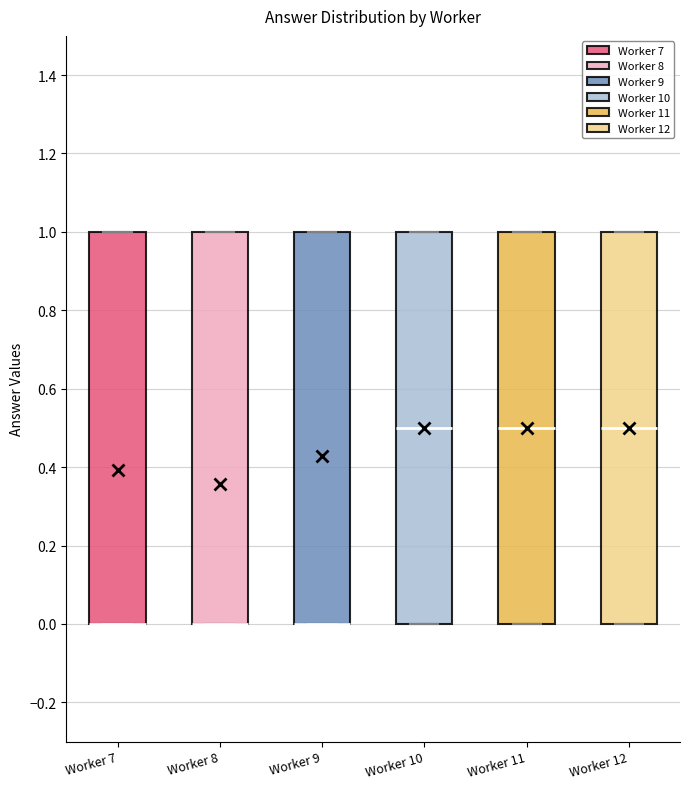

Reading left to right, transcribe this box plot: for each box, give where its median line is, the range the box spans, and where its two whiskers end, as read against the y-axis. The values are not printed on the chart, so give them approximately, as read against the axis.

Worker 7: median 0.0 (drawn on the box's lower edge), box 0.0 to 1.0, whiskers 0.0 to 1.0
Worker 8: median 0.0 (drawn on the box's lower edge), box 0.0 to 1.0, whiskers 0.0 to 1.0
Worker 9: median 0.0 (drawn on the box's lower edge), box 0.0 to 1.0, whiskers 0.0 to 1.0
Worker 10: median 0.5, box 0.0 to 1.0, whiskers 0.0 to 1.0
Worker 11: median 0.5, box 0.0 to 1.0, whiskers 0.0 to 1.0
Worker 12: median 0.5, box 0.0 to 1.0, whiskers 0.0 to 1.0